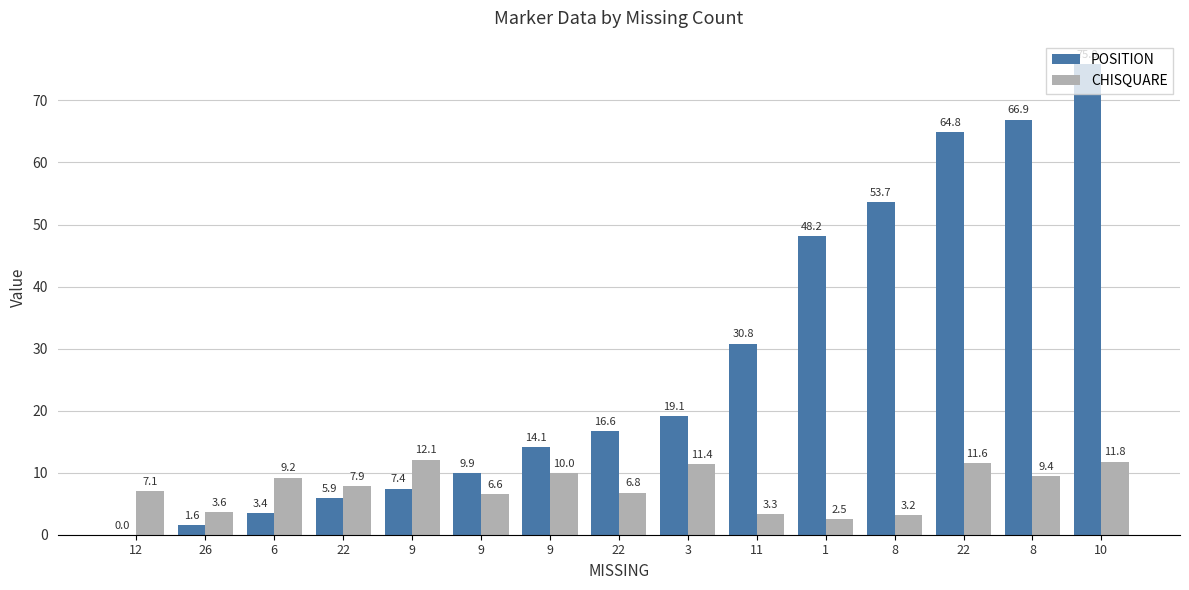

What are all the series names shown in the legend?

POSITION, CHISQUARE